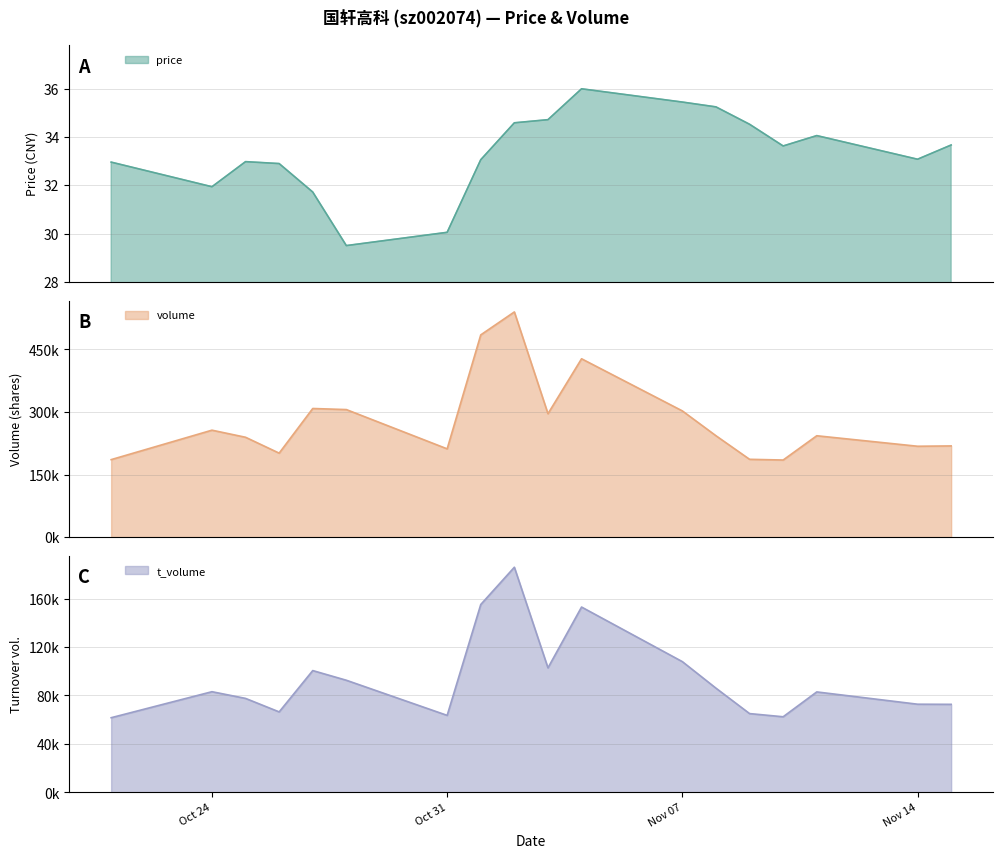

At 2022-11-01, list the series in order from smallest to largest.

price, t_volume, volume